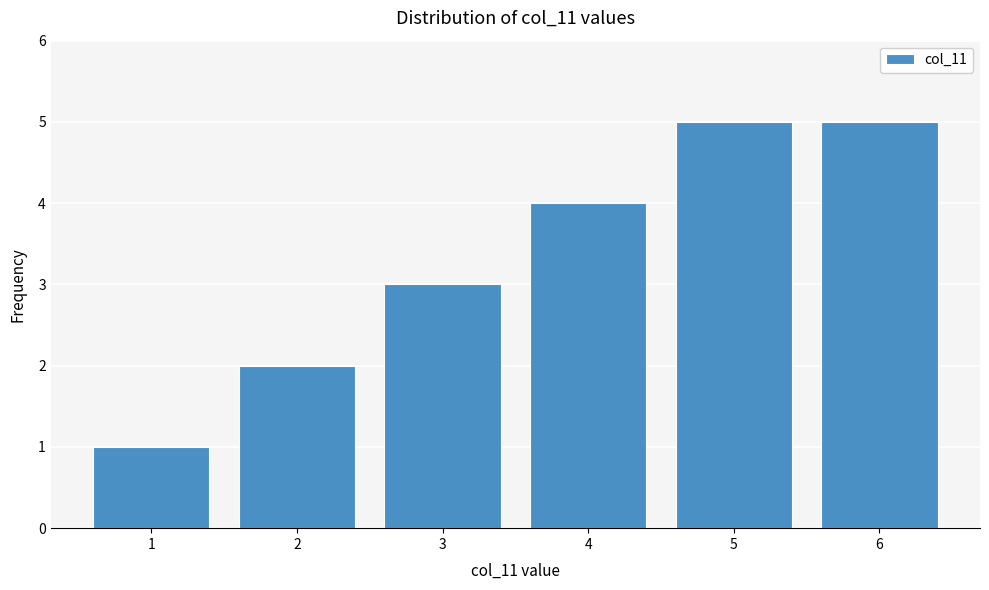

Reading right to left, what are all the values shown in this chart?

5	5	4	3	2	1